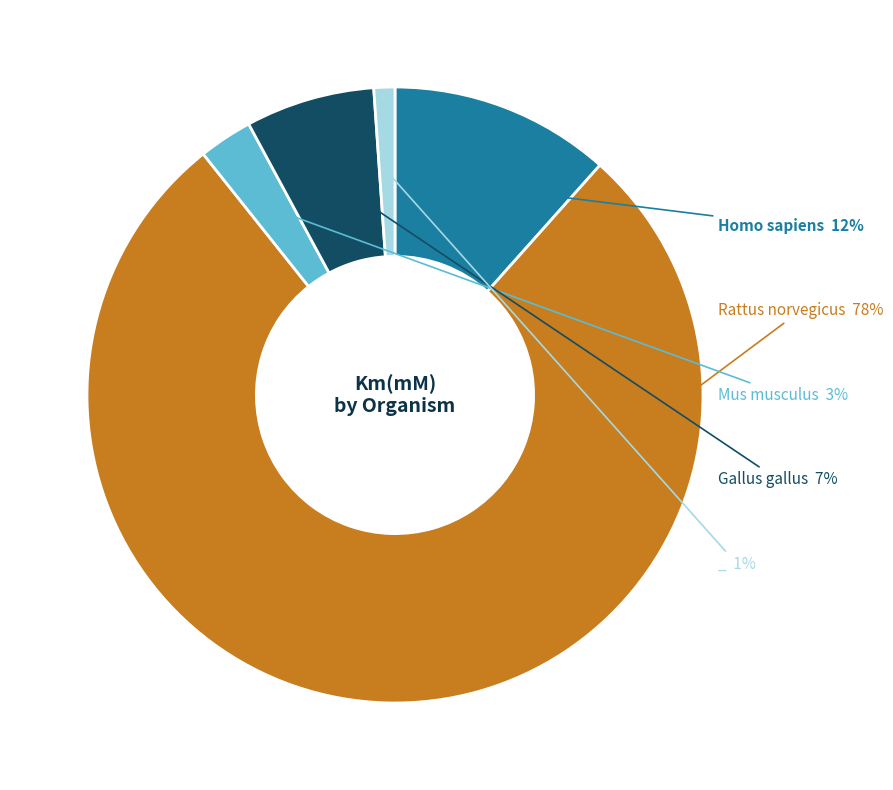

To the nearest percent, what is the average slice percentage?

20%